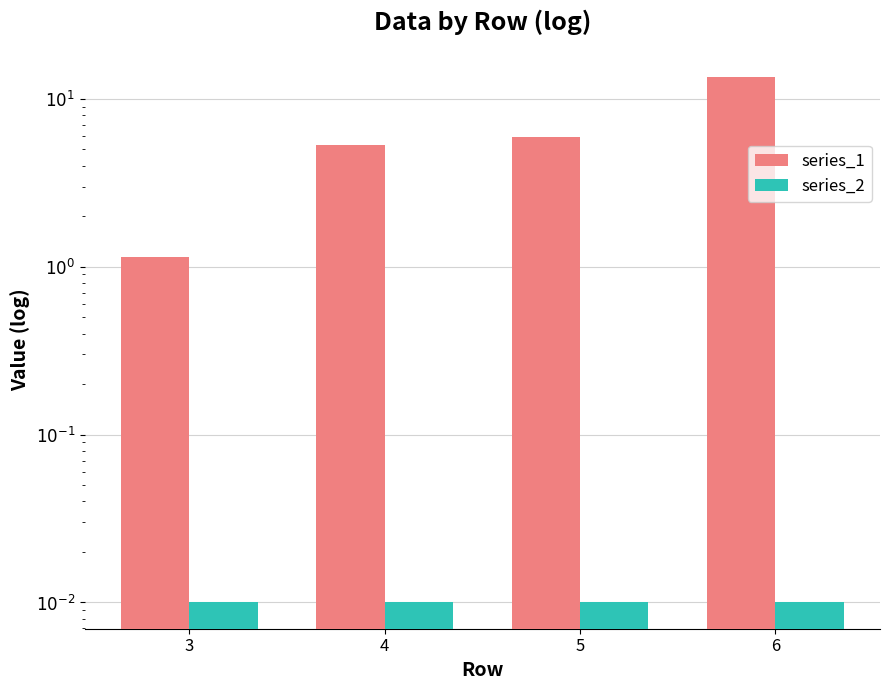

What is the sum of the series_1 values at 5 and 4?

11.2